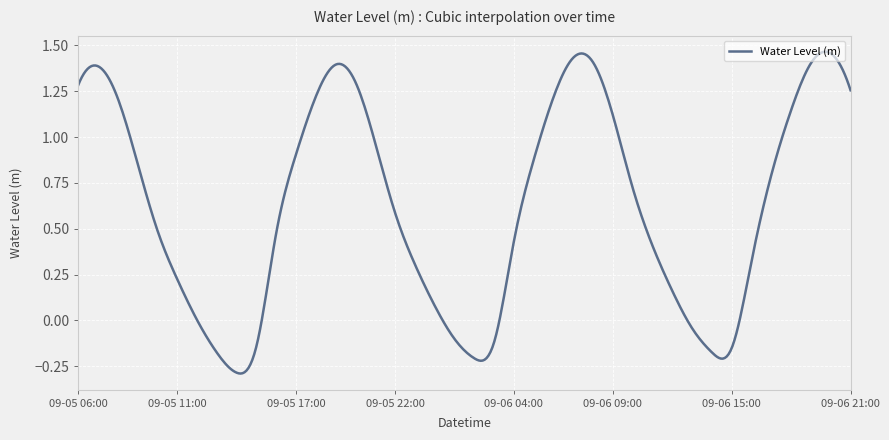

Is this an area chart (filled region under the line)?

No